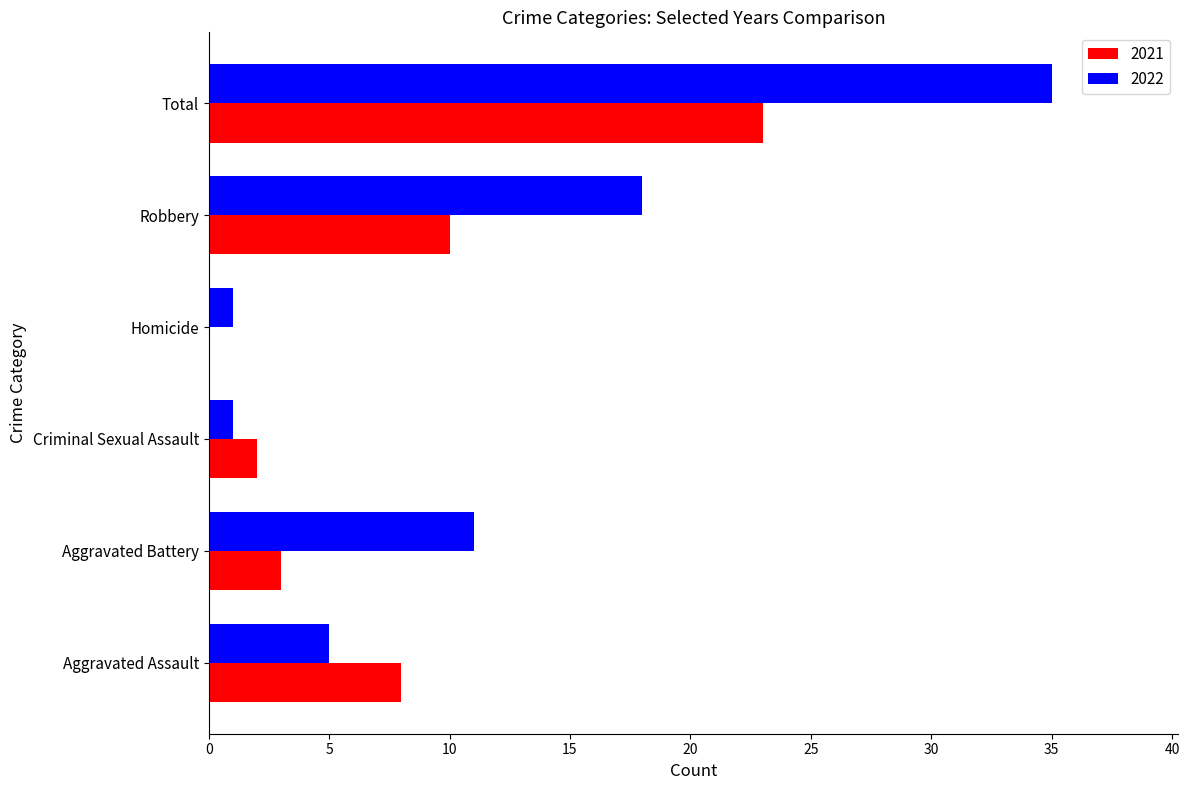

What is the sum of the 2022 values at Aggravated Assault and Criminal Sexual Assault?

6